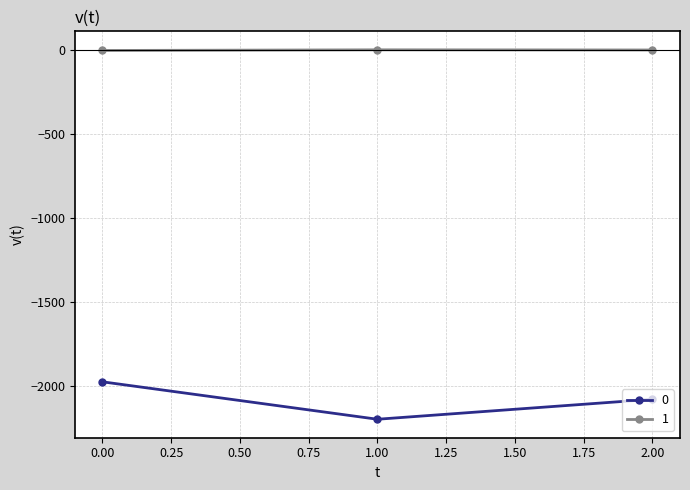

What is the difference between the maximum and minimum values in the 0 series?

223